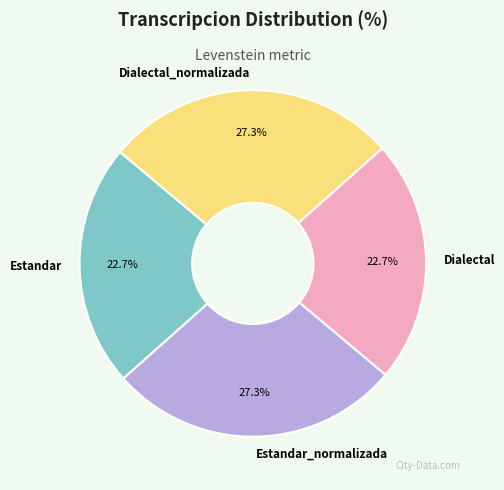

Does Dialectal represent more than half of the total?

No